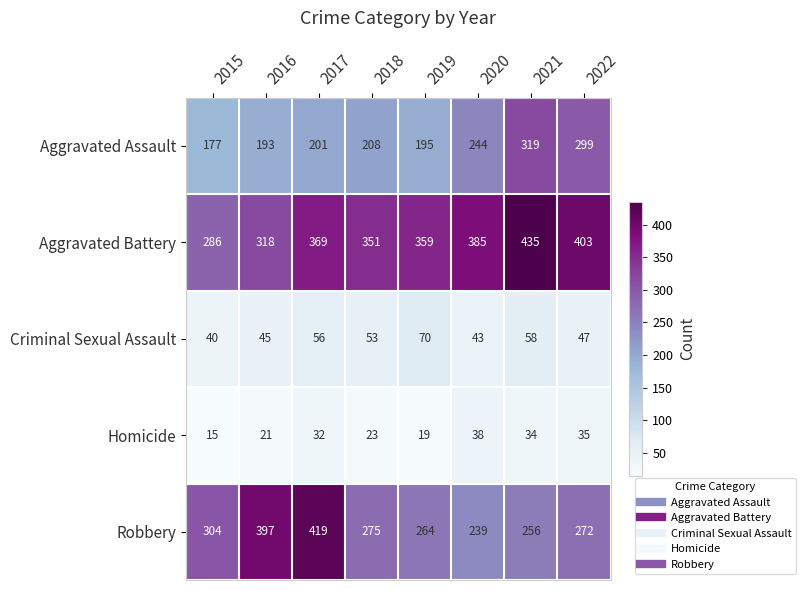

True or false: Criminal Sexual Assault has a value of 58 at 2021.

True